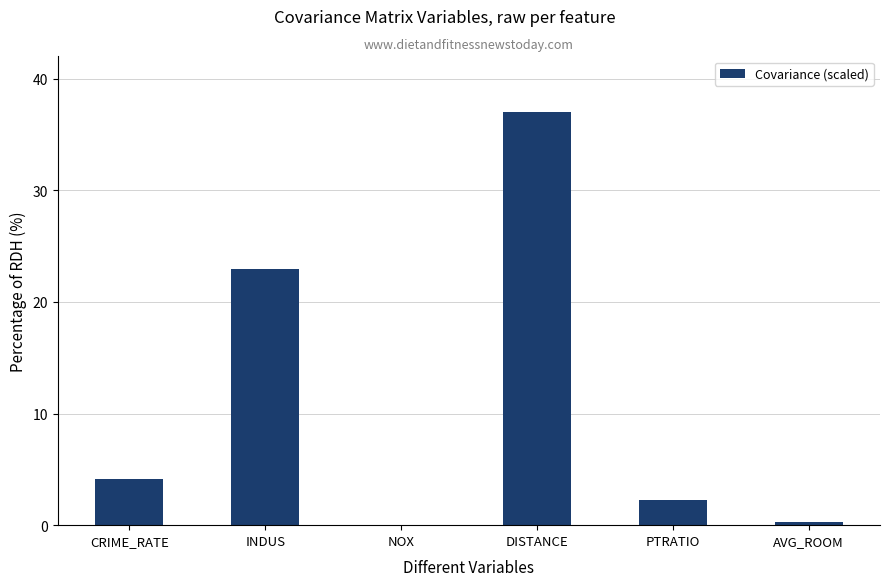

Which label corresponds to the largest value in the chart?

DISTANCE